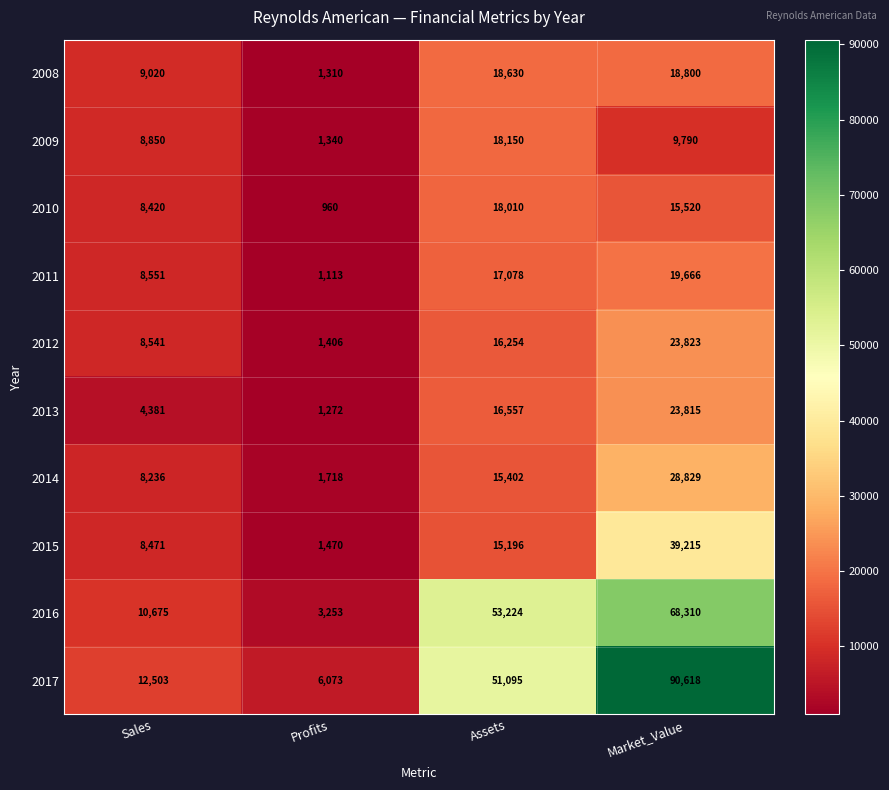

Which series has the largest total across all categories?

2017